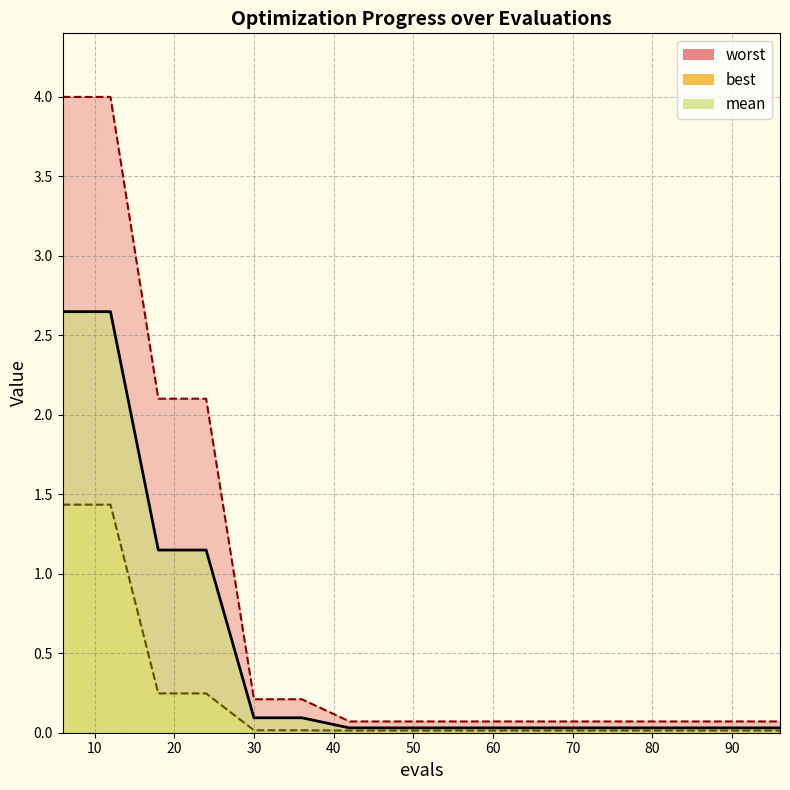

At which category is the sum across all series the highest?

6